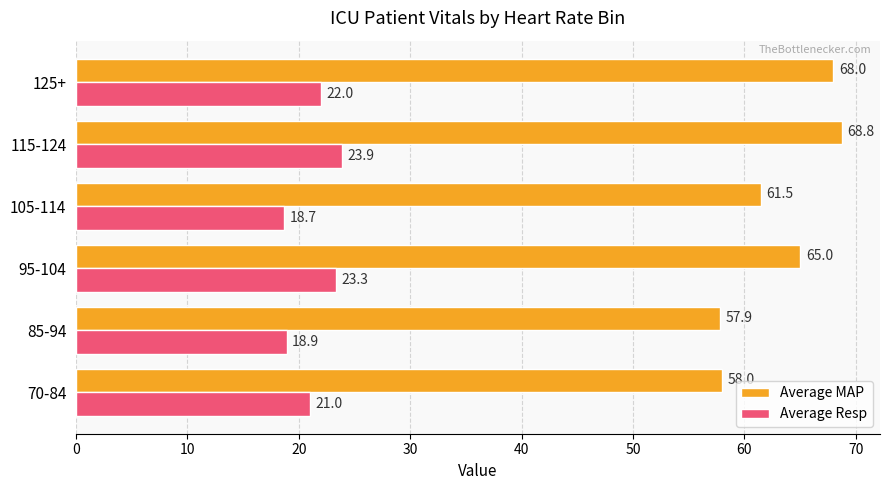

True or false: Average MAP has a value of 68.8 at 115-124.

True